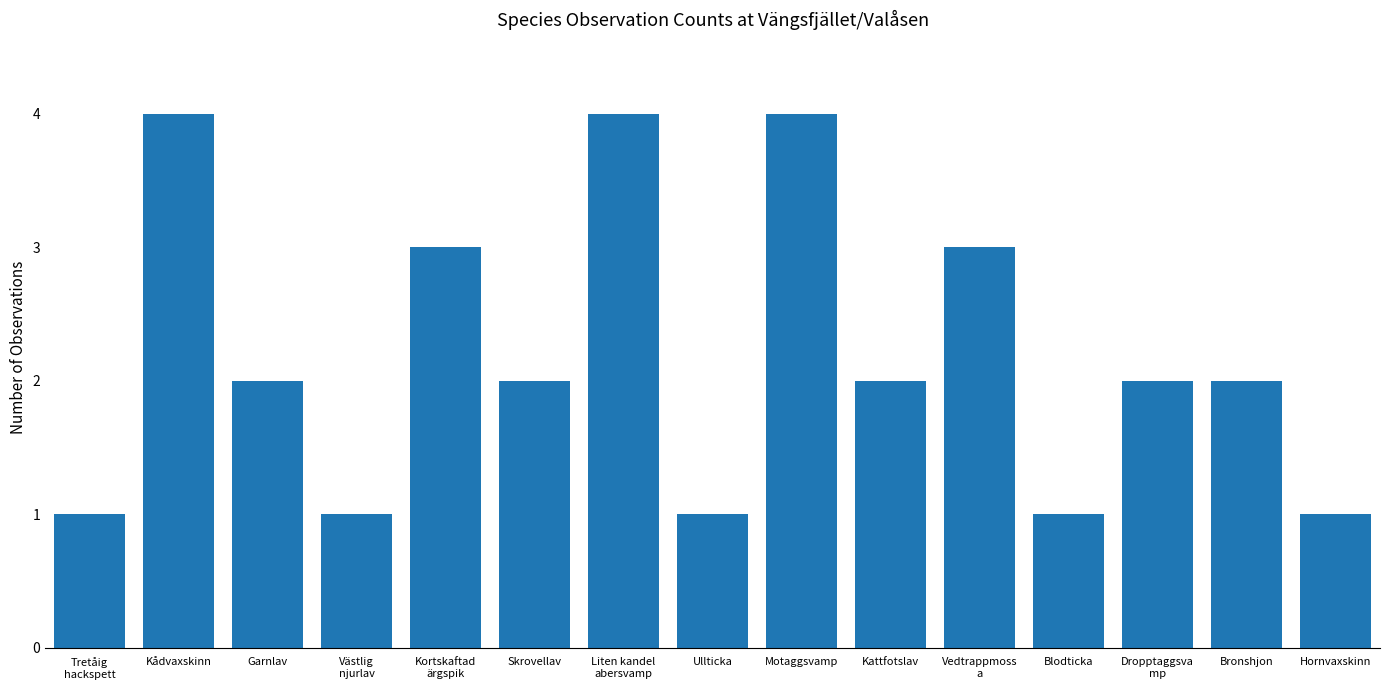

What is the sum of all values?

33